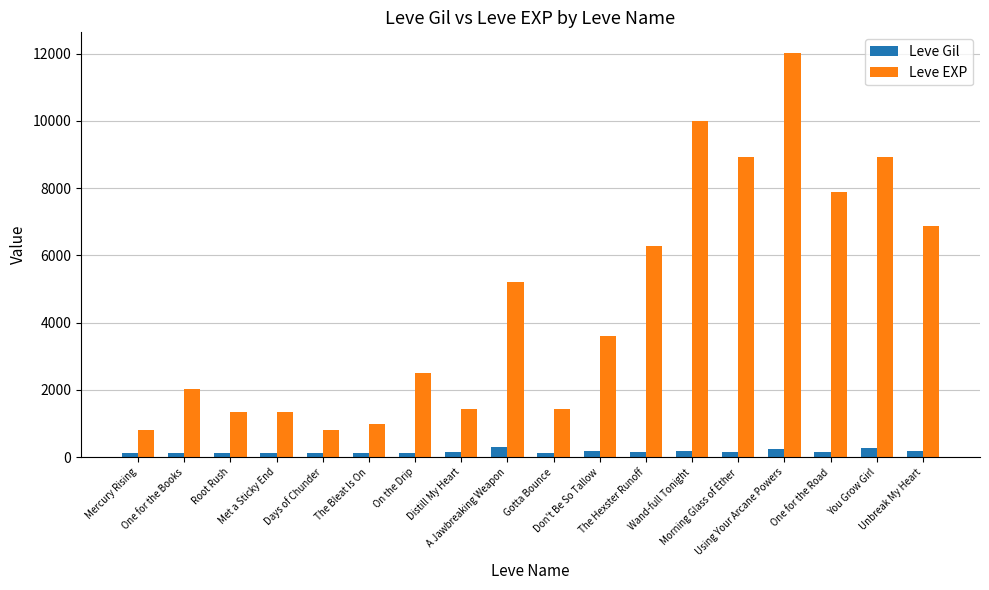

What is the average value of the Leve Gil series?

165